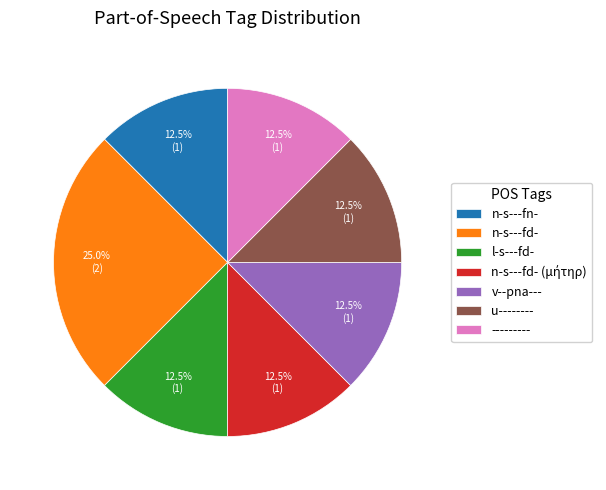

Is there any slice that represents more than half of the pie?

No